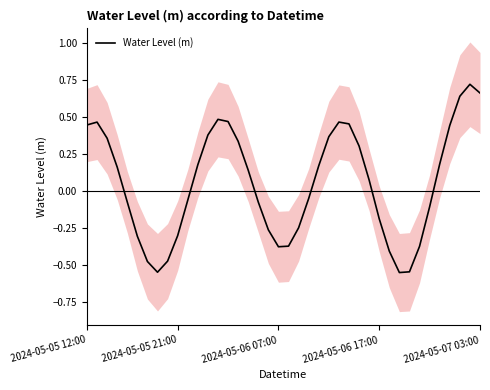

What is the sum of all values?

2.1